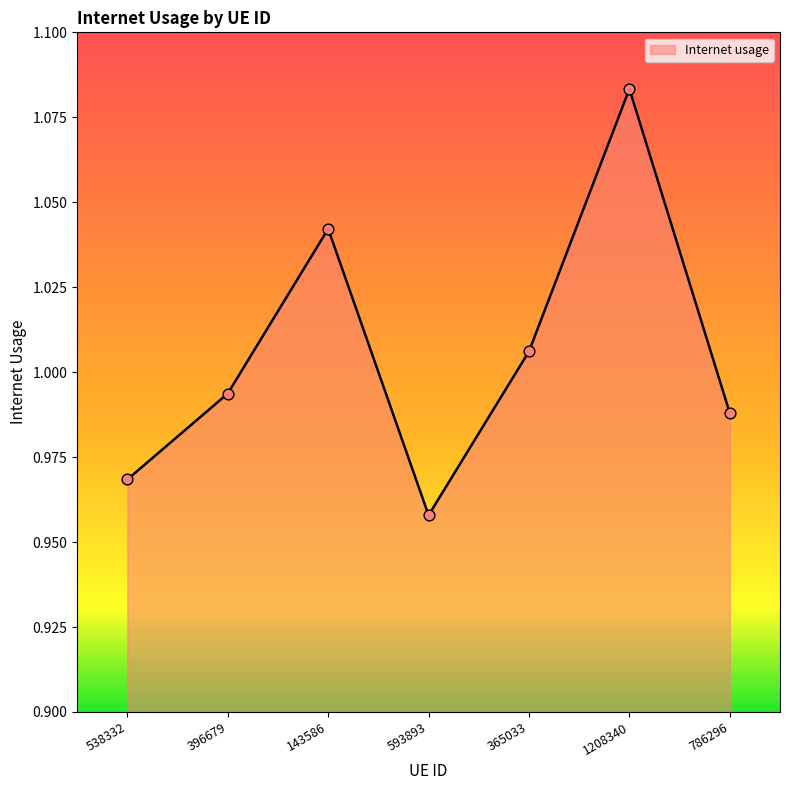

What is the change in value from 365033 to 1208340?

+0.1